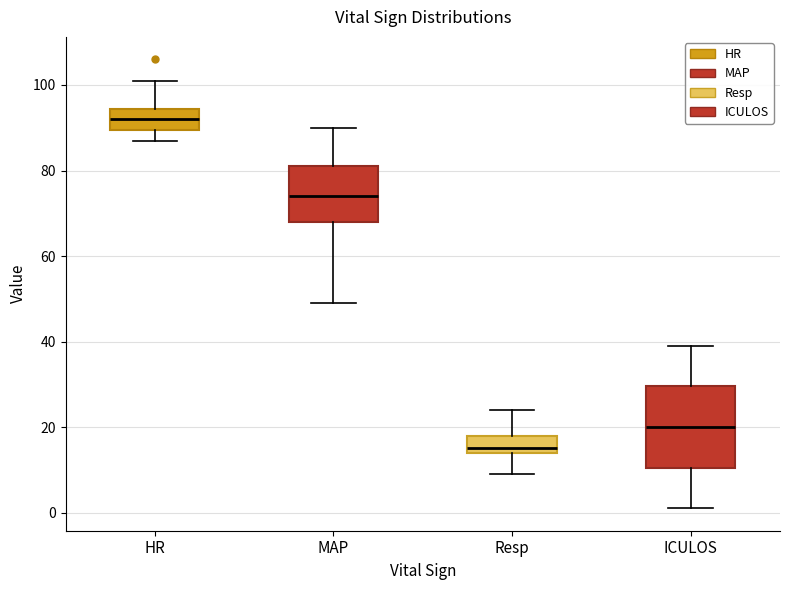

Which box has the highest median line?

HR